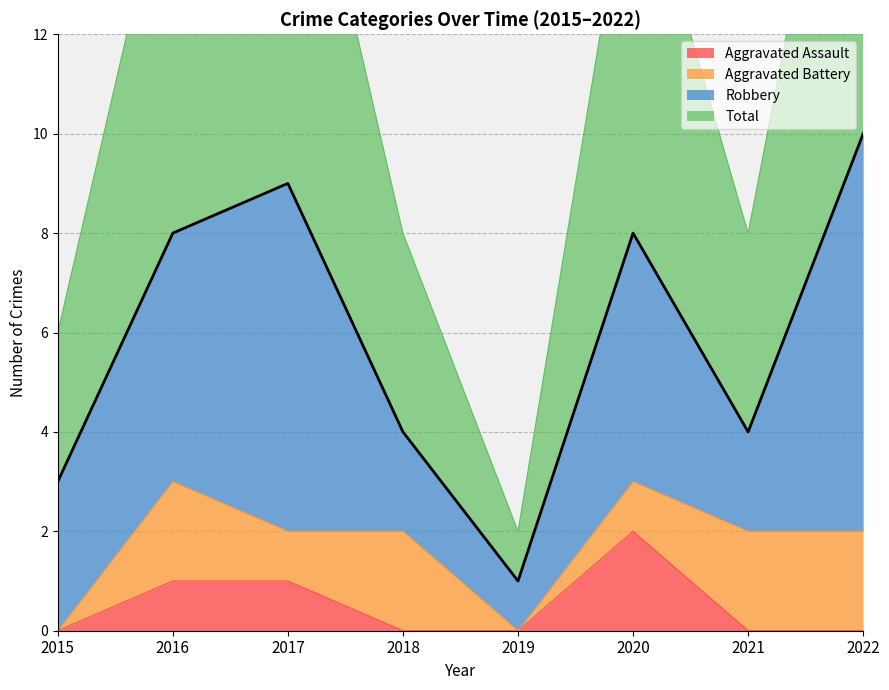

Is the value of Aggravated Assault at 2021 greater than the value of Total at 2018?

No